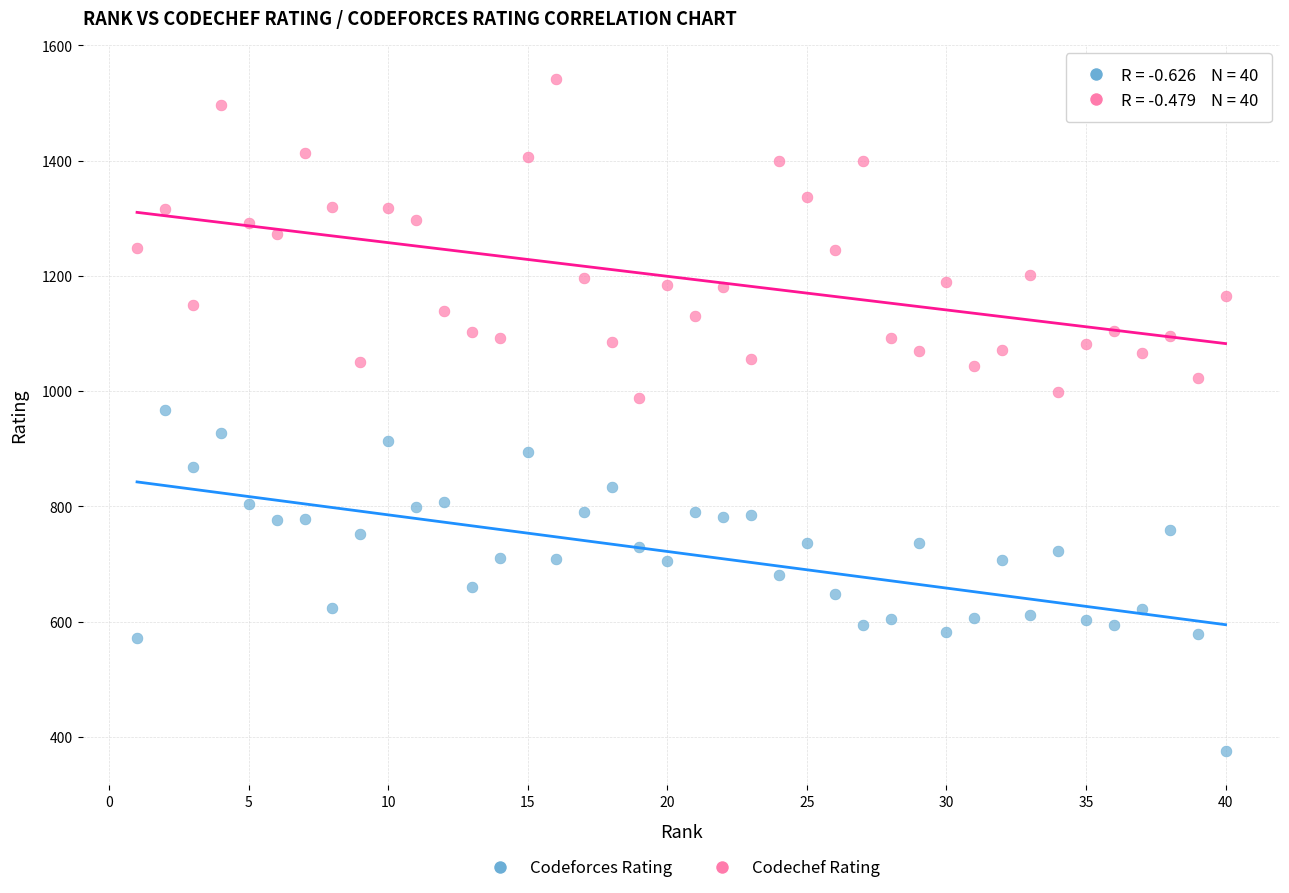

What is the X range (max minus min) for the scatter plot?

39